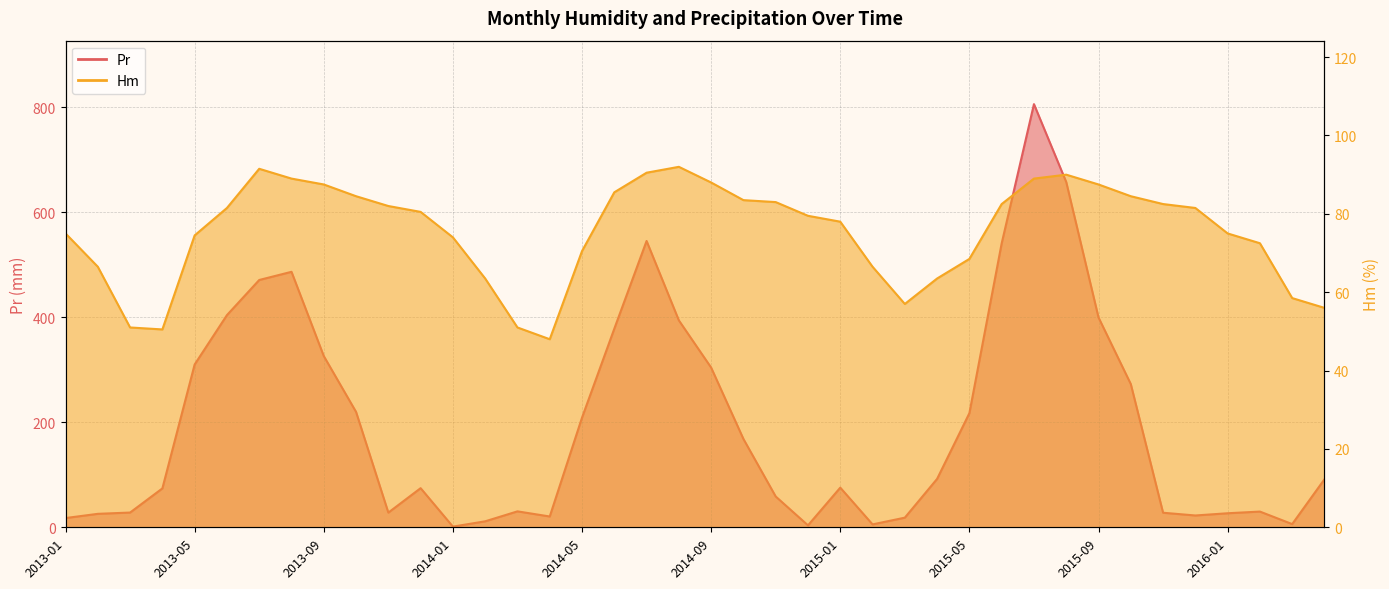

What is the total value across all series at 2013-02?

92.2